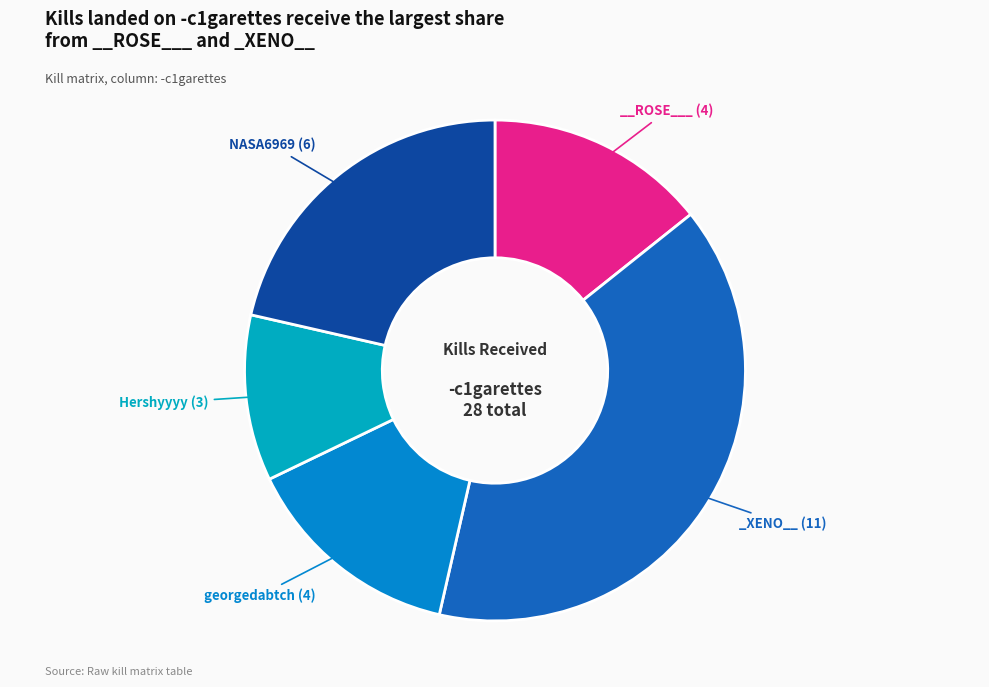

How many segments does this pie chart have?

5